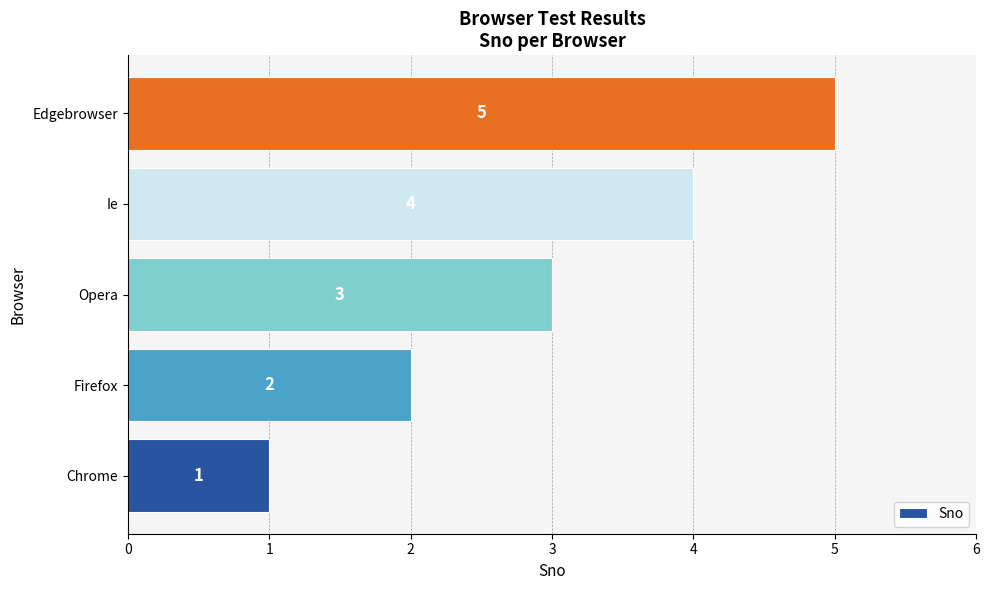

What is the ratio of the value at Opera to the value at Edgebrowser?

0.6